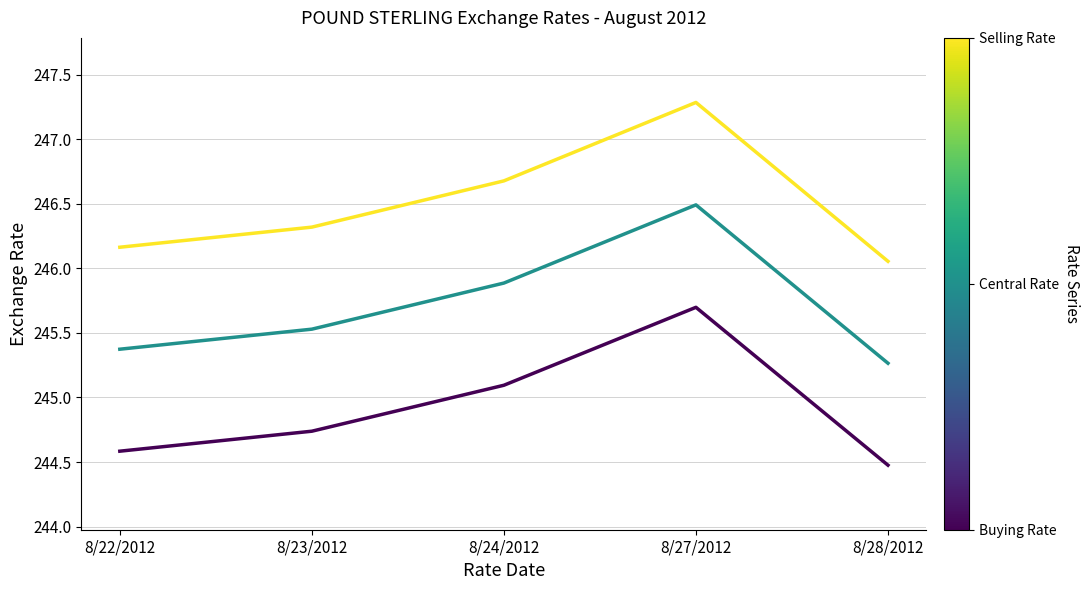

What position from the right is 8/28/2012?

1